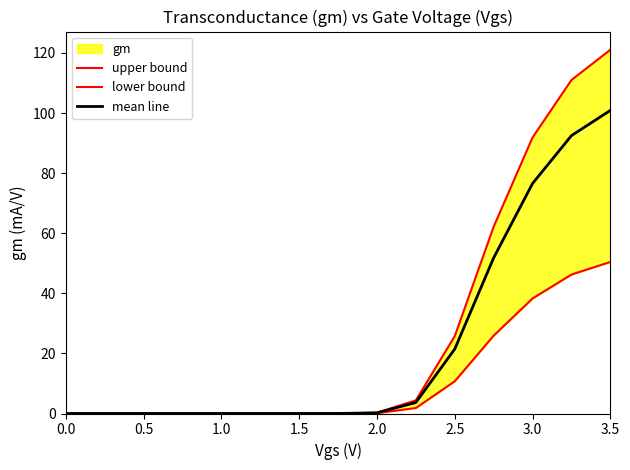

Does the chart have visible grid lines?

No